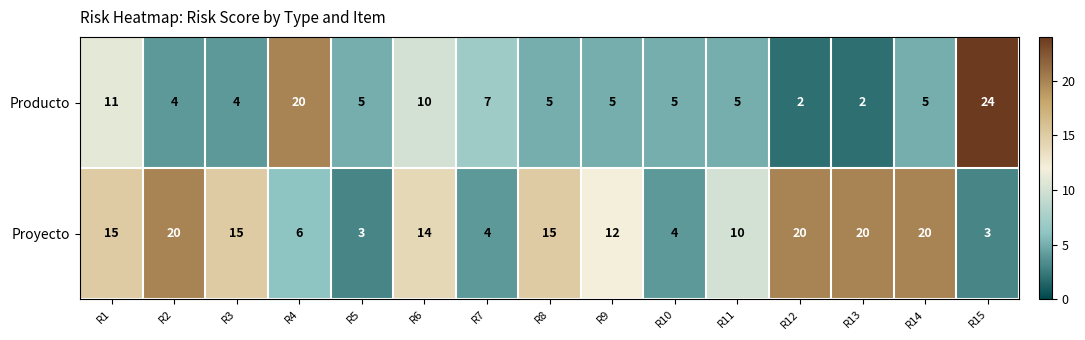

How many data points in Producto are less than 5?

4